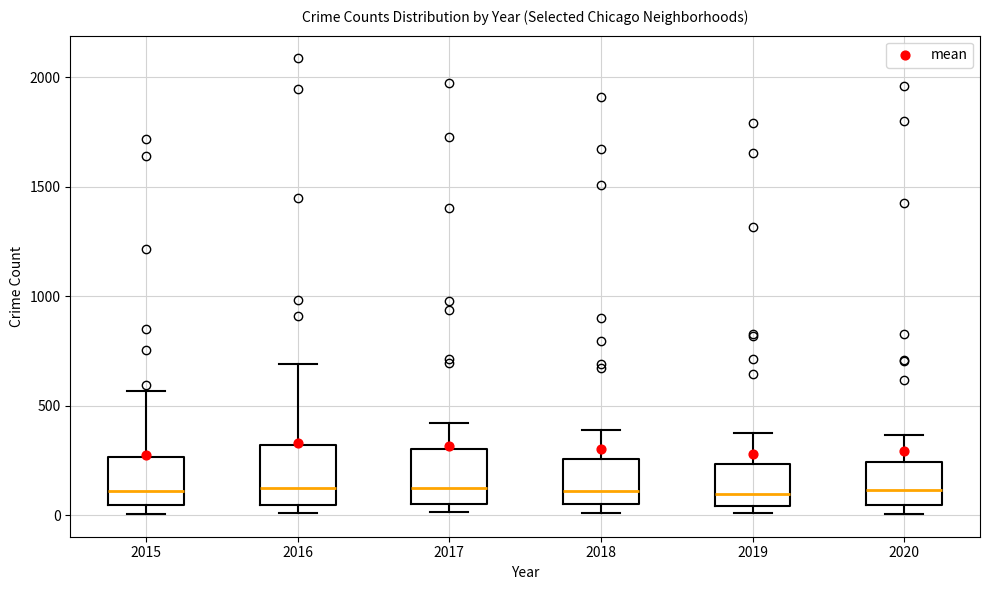

Where does the median line of the box at x = 2017 sit on the y-axis? The values are not printed on the chart, so give them approximately, as read against the axis.

100